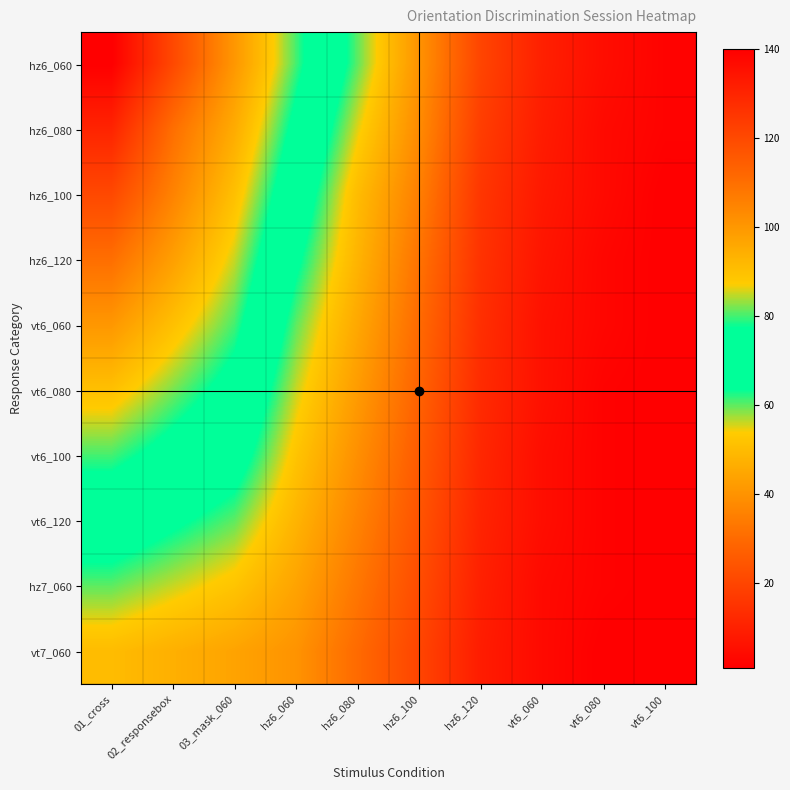

Which series has the largest range (max minus min)?

hz6_060